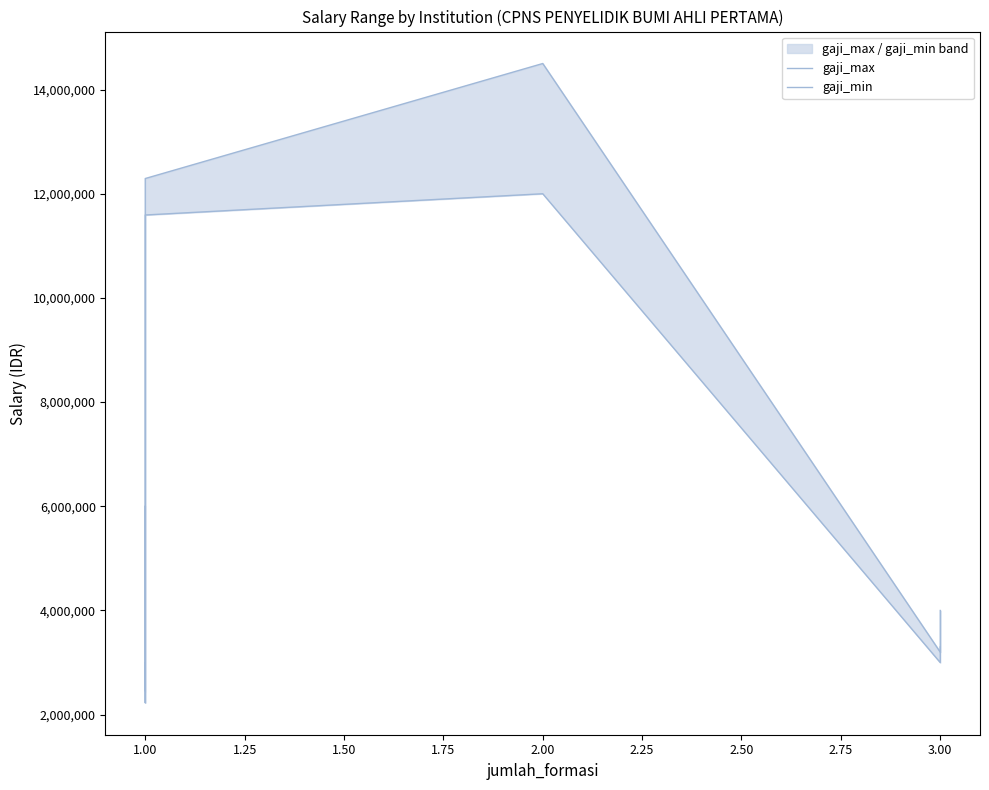

True or false: gaji_min and gaji_max intersect in this chart.

False